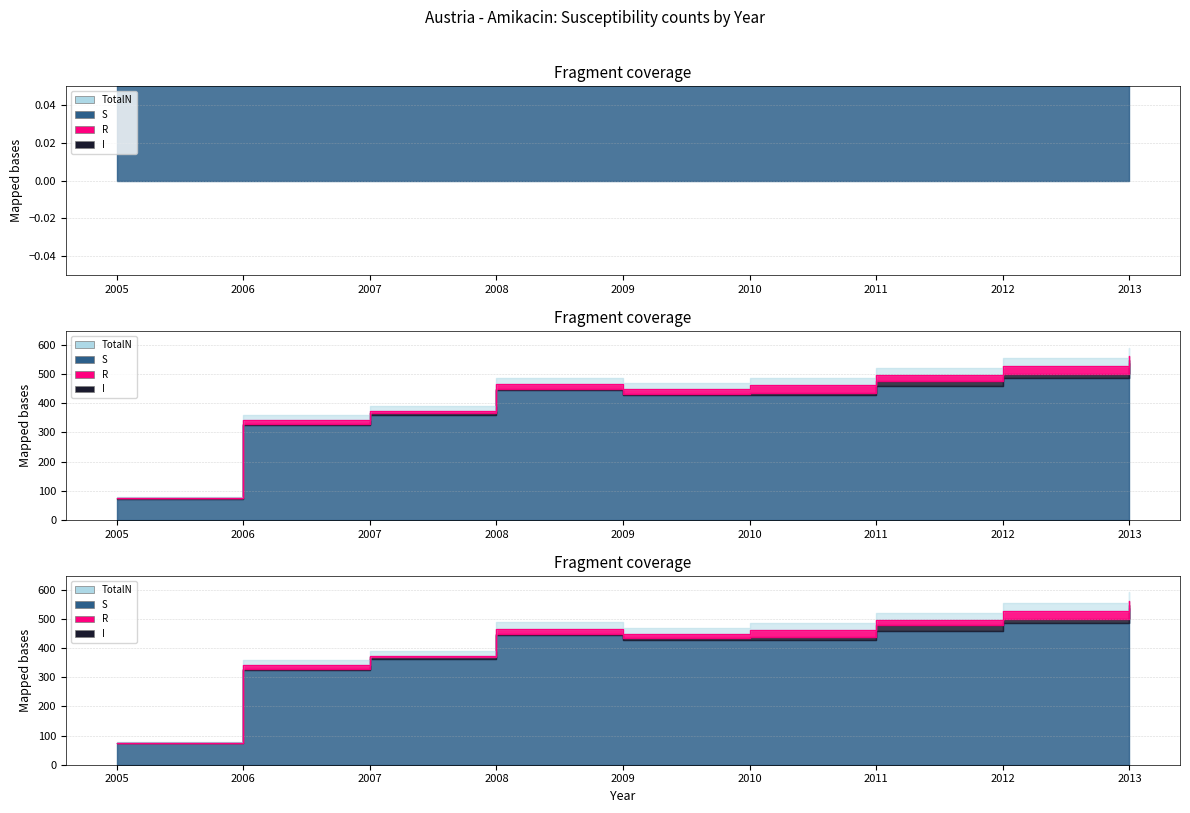

What is the spread (max minus min) of values at 2006?

341.7